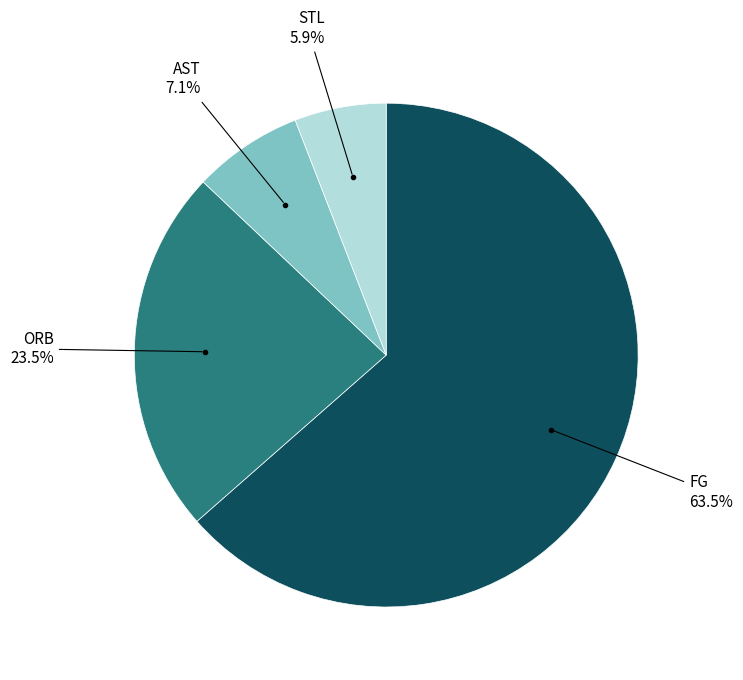

Is there any slice that represents more than half of the pie?

Yes